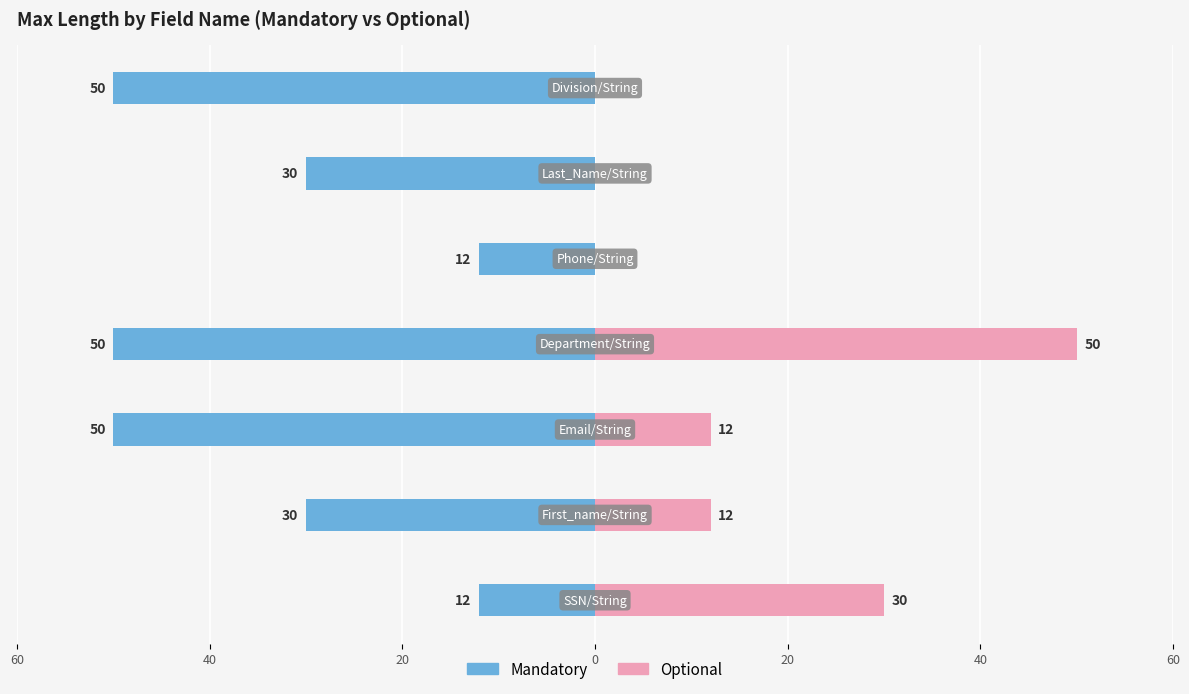

How many bars are there in each group?

2